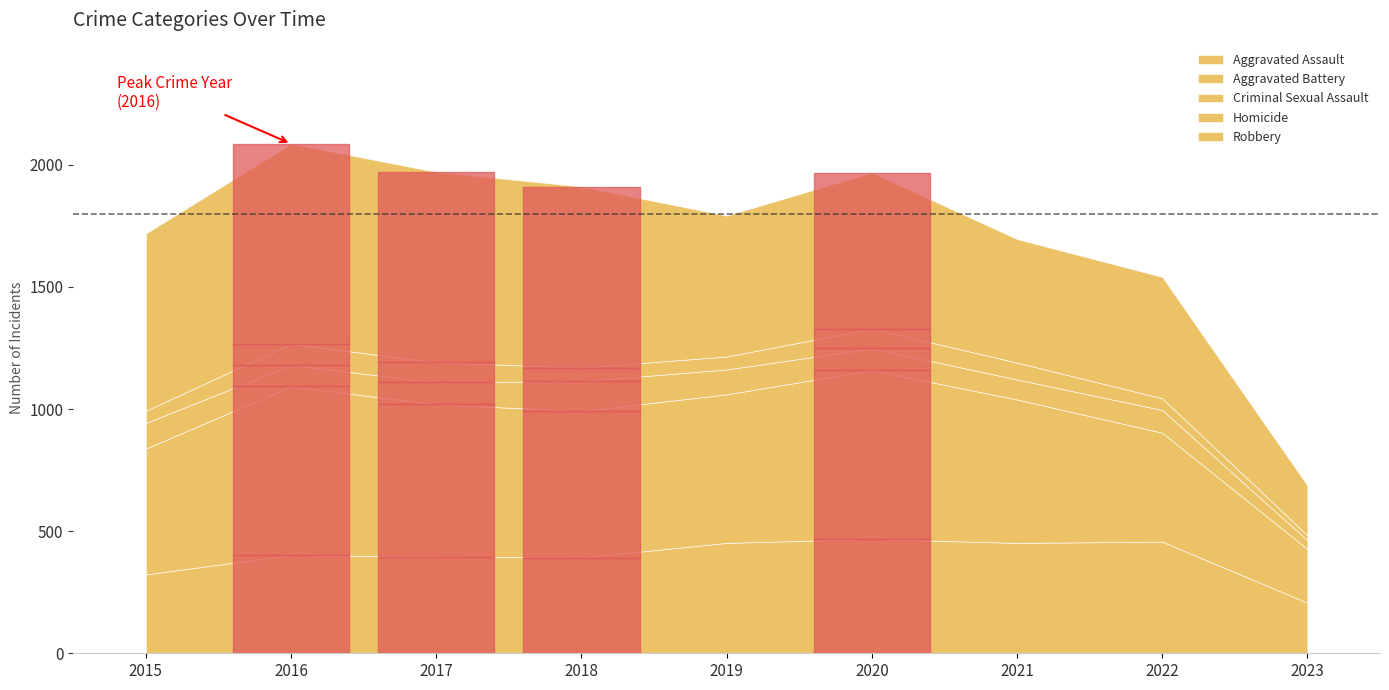

Which has a higher value, 2019 or 2020?

2020